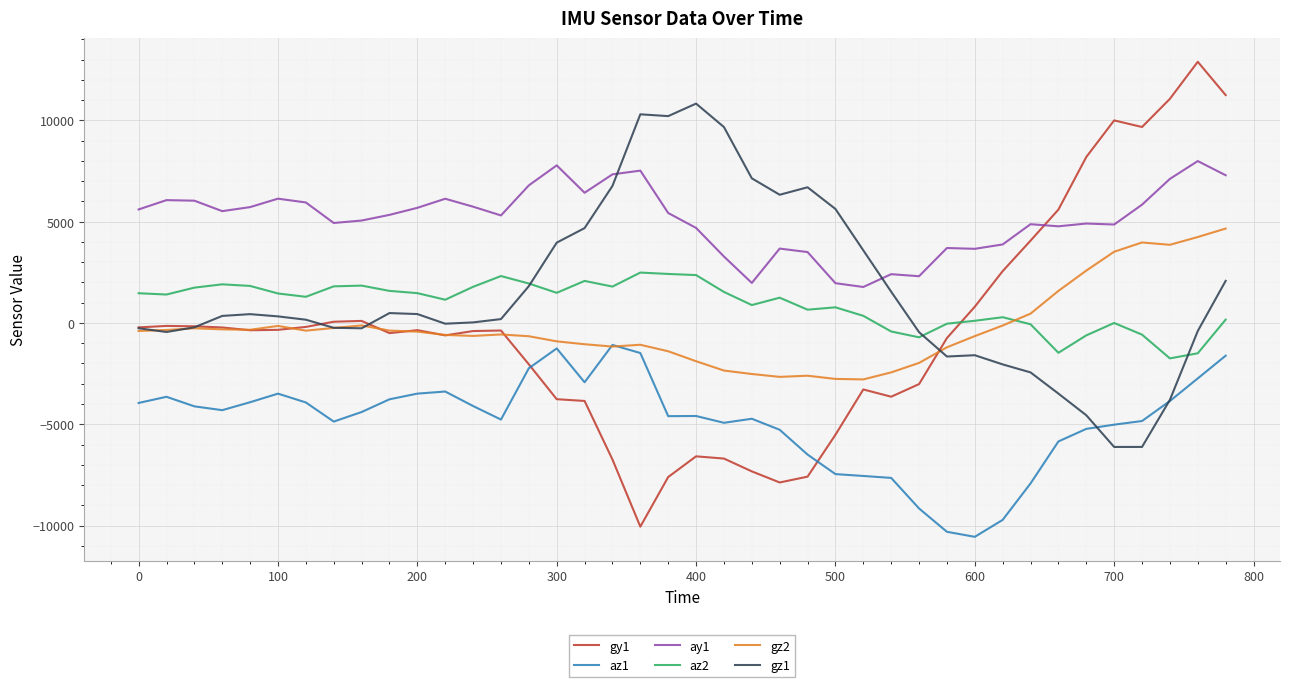

Rank the series by their maximum value, from highest to lowest.

gy1, gz1, ay1, gz2, az2, az1